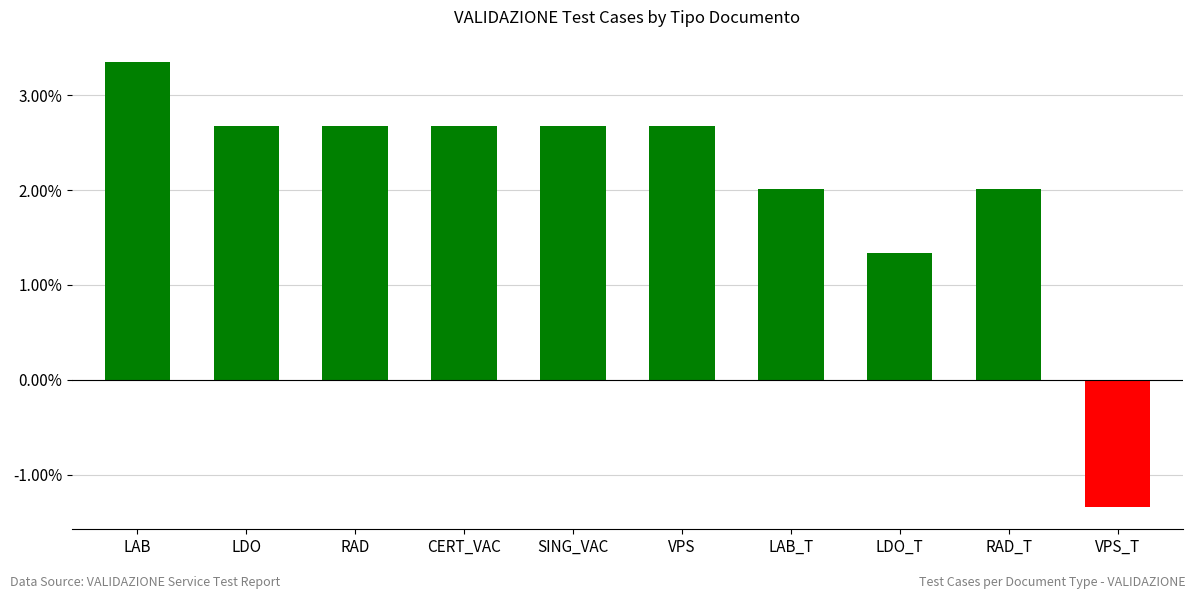

What is the sum of the values at LDO_T and SING_VAC?

4.0